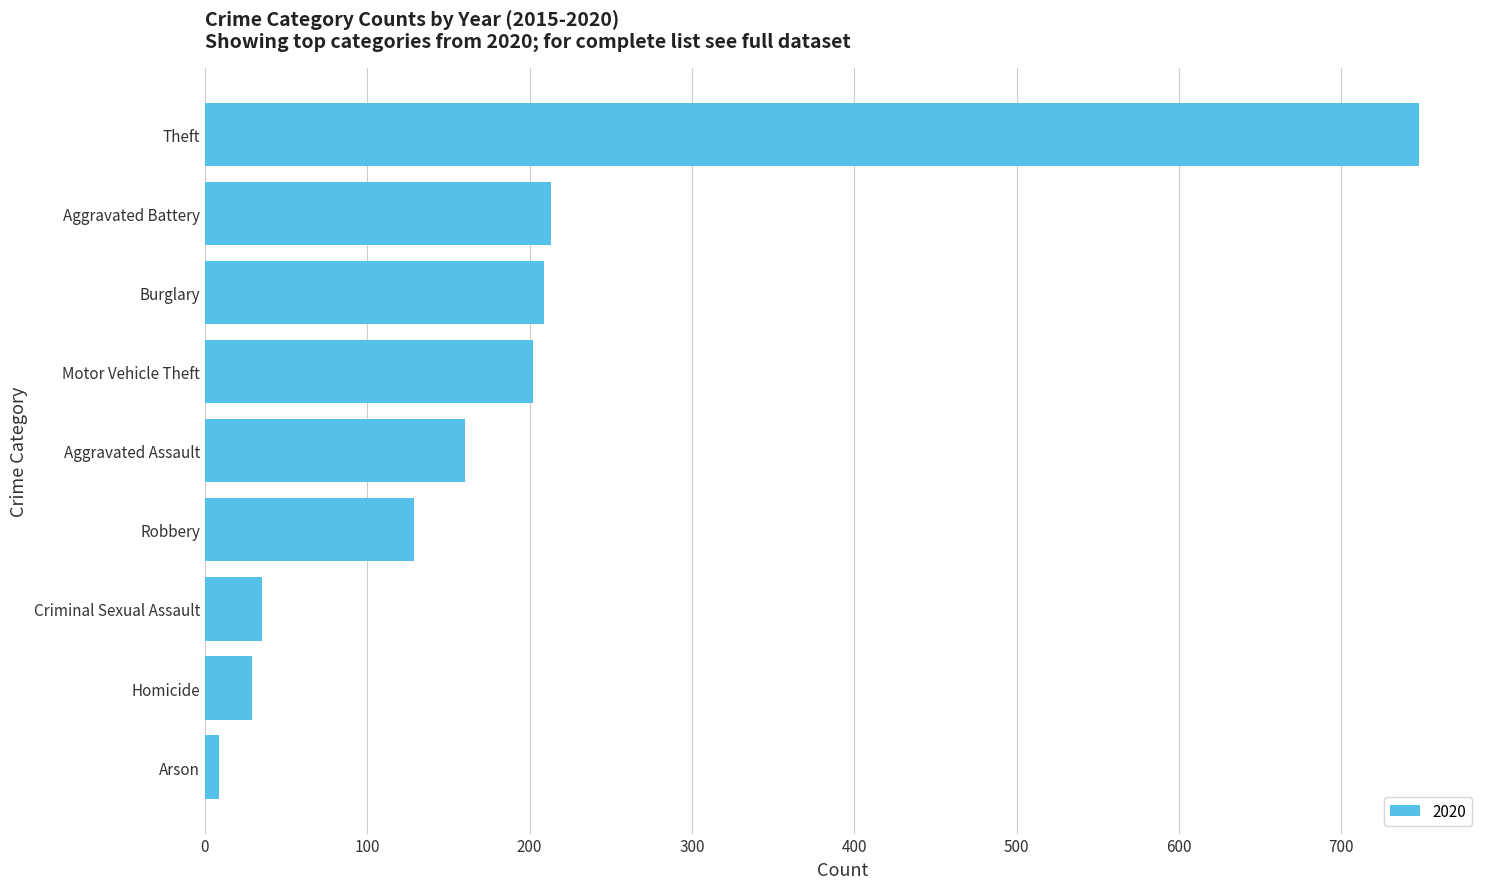

At which label is the value closest to 378?

Aggravated Battery